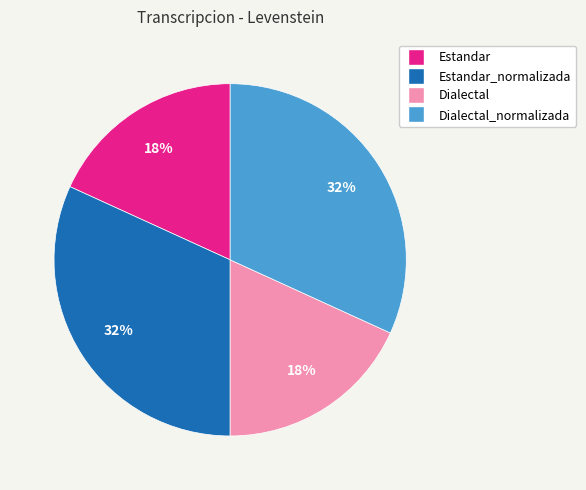

Is there any slice that represents more than half of the pie?

No